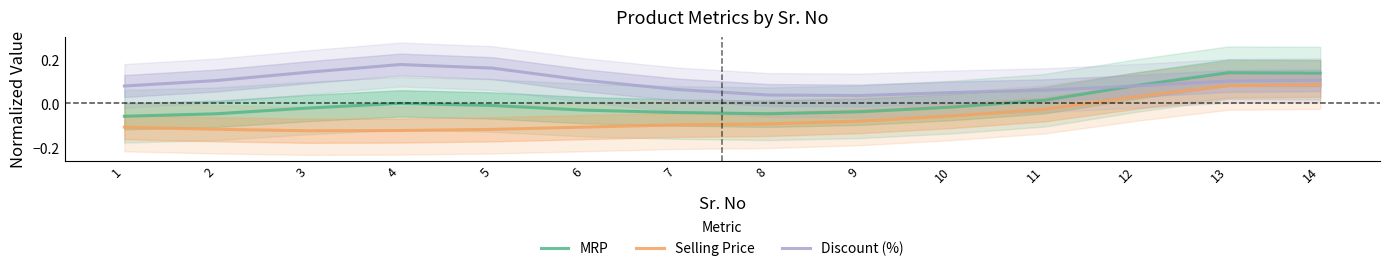

Reading right to left, transcribe all the data shown in this chart.

MRP: 14=0.1	13=0.1	12=0.1	11=0.0	10=-0.0	9=-0.0	8=-0.0	7=-0.0	6=-0.0	5=-0.0	4=-0.0	3=-0.0	2=-0.0	1=-0.1
Selling Price: 14=0.1	13=0.1	12=0.0	11=-0.0	10=-0.1	9=-0.1	8=-0.1	7=-0.1	6=-0.1	5=-0.1	4=-0.1	3=-0.1	2=-0.1	1=-0.1
Discount (%): 14=0.1	13=0.1	12=0.1	11=0.1	10=0.0	9=0.0	8=0.0	7=0.1	6=0.1	5=0.2	4=0.2	3=0.1	2=0.1	1=0.1